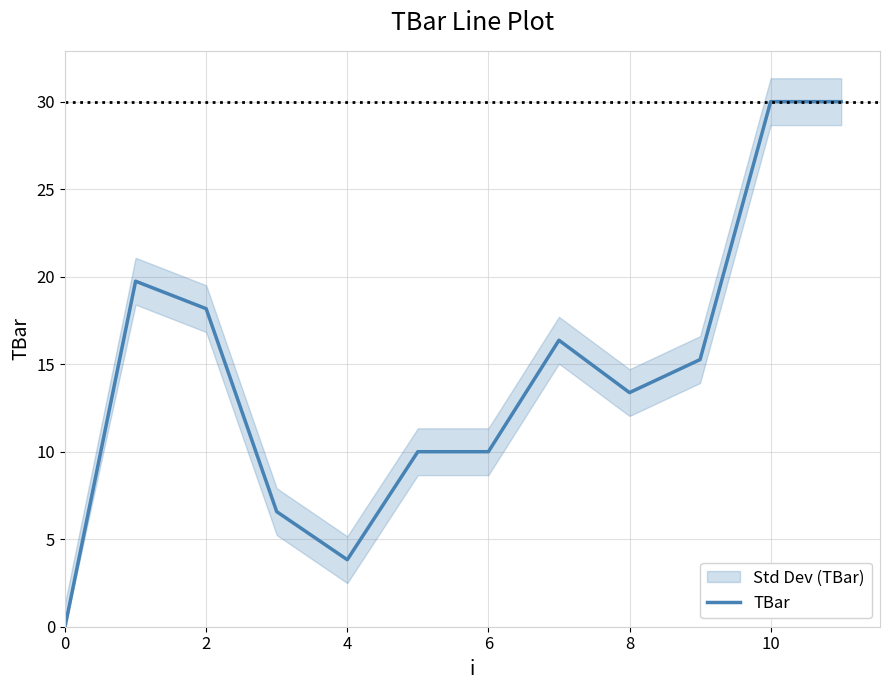

True or false: TBar has a value of 3.8 at 4.

True